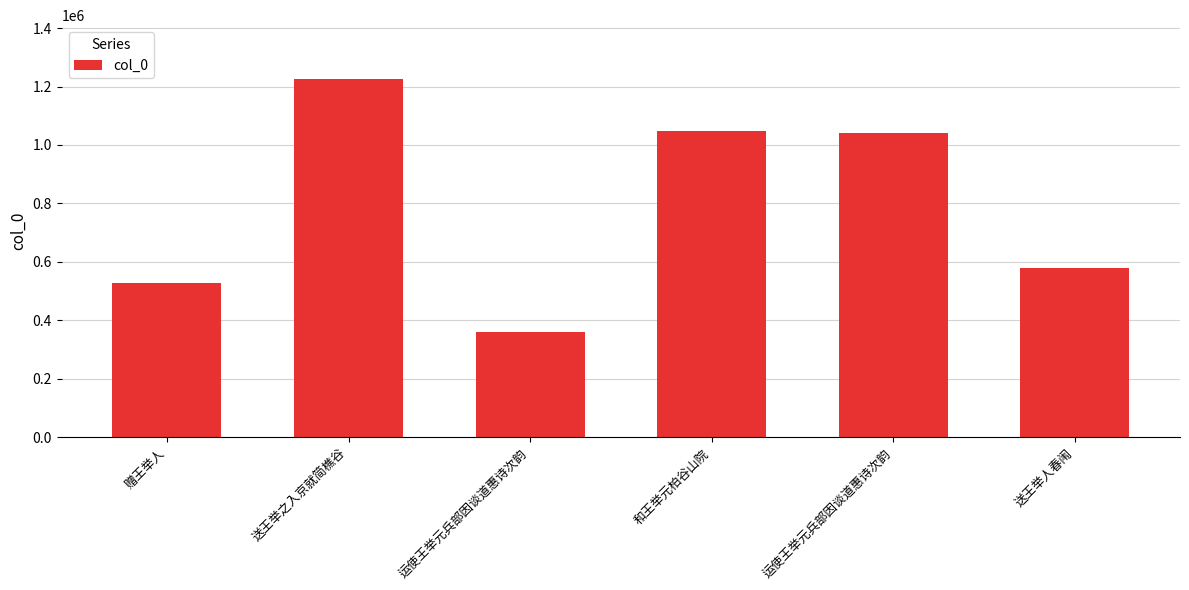

Reading left to right, transcribe all the data shown in this chart.

赠王举人=528065	送王举之入京就简樵谷=1226001	运使王举元兵部因谈道惠诗次韵=361724	和王举元柏谷山院=1047913	运使王举元兵部因谈道惠诗次韵=1040009	送王举人春闱=580111